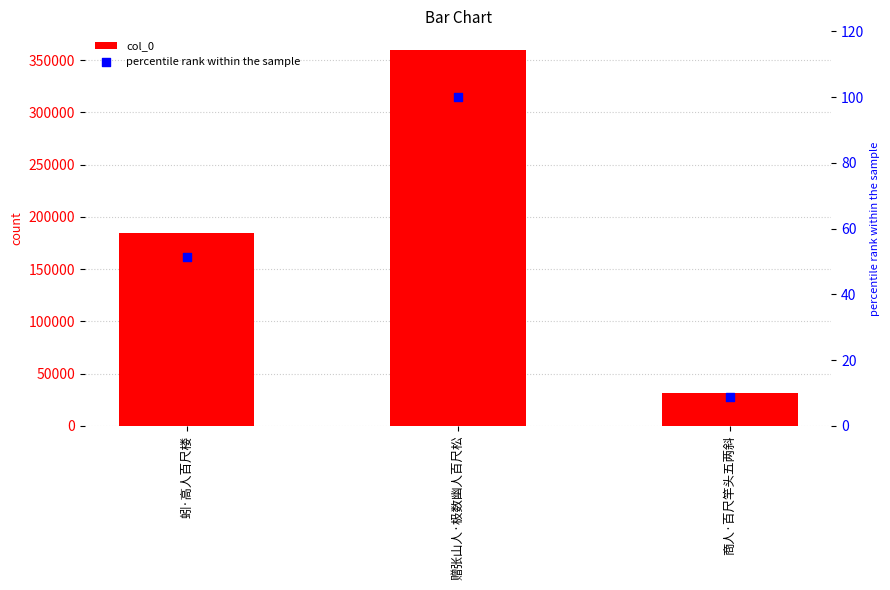

Is the value of col_0 at 赠张山人·极数幽人百尺松 greater than the value of percentile rank within the sample at 商人·百尺竿头五两斜?

Yes